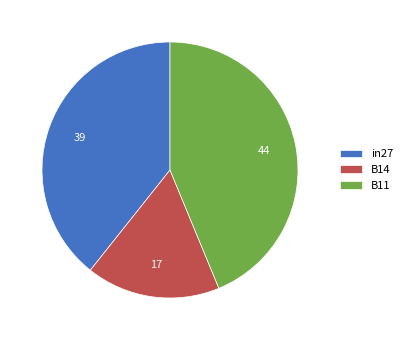

What is the largest slice in the pie chart?

B11